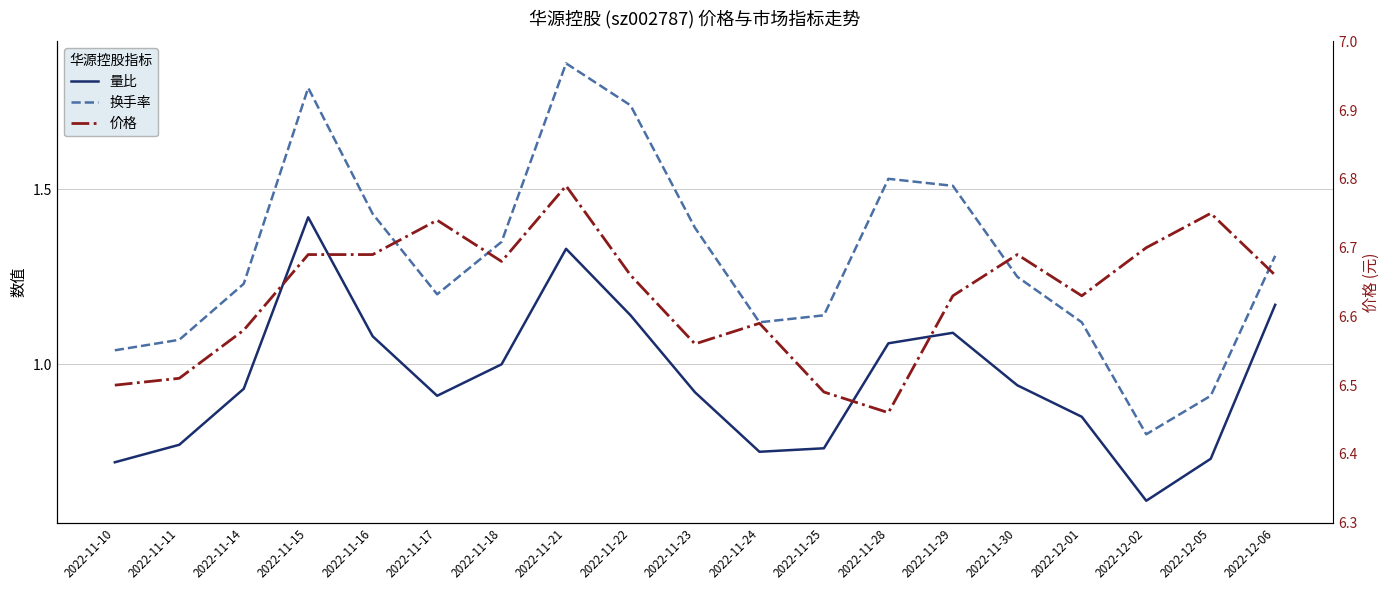

What is the value of the 换手率 point at the 13th from the left?

1.5